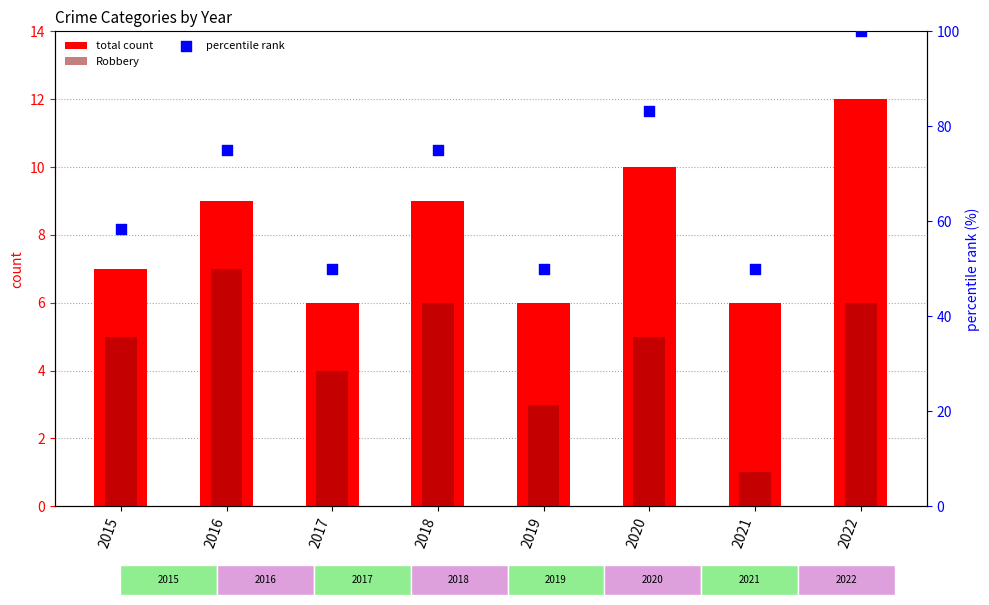

What are all the series names shown in the legend?

total count, Robbery, percentile rank